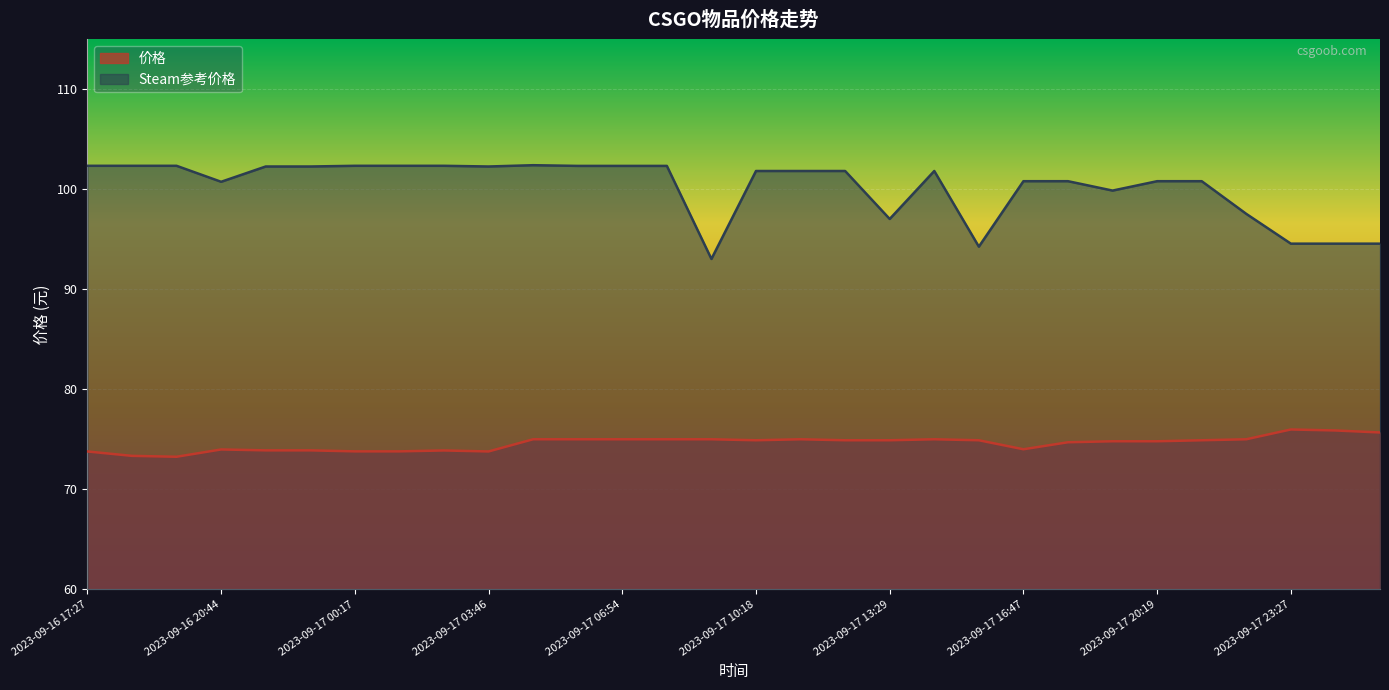

At which category does the chart reach its peak across all series?

2023-09-17 04:47